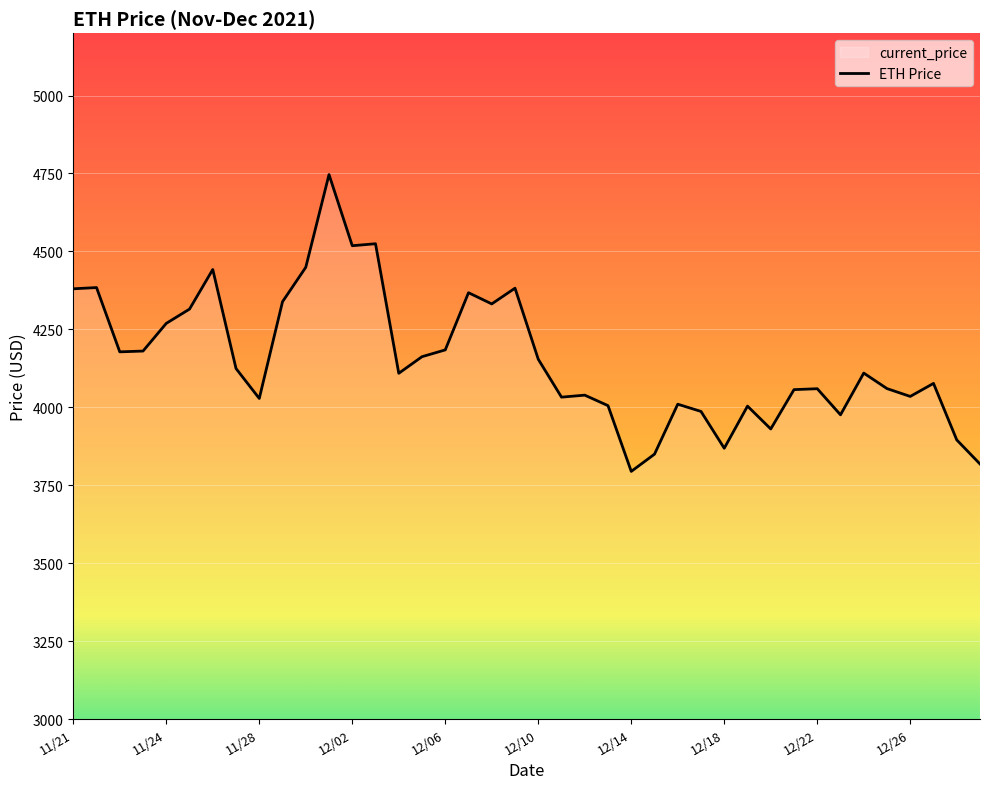

What is the maximum value shown in the chart?

4746.4